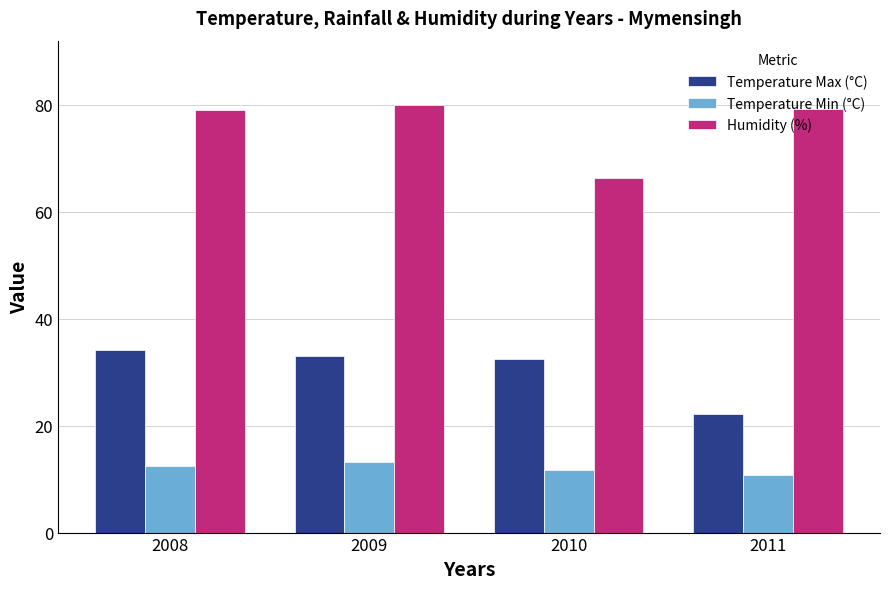

At 2011, list the series in order from largest to smallest.

Humidity (%), Temperature Max (°C), Temperature Min (°C)